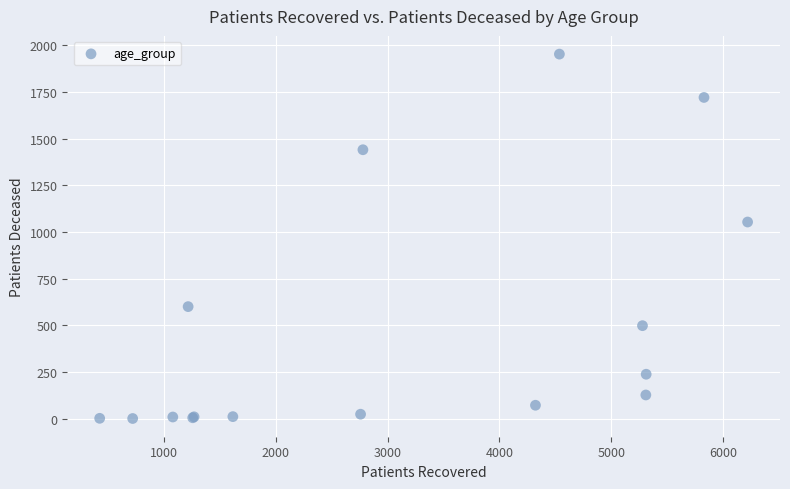

What Y value in the scatter plot is closest to 977?

1054